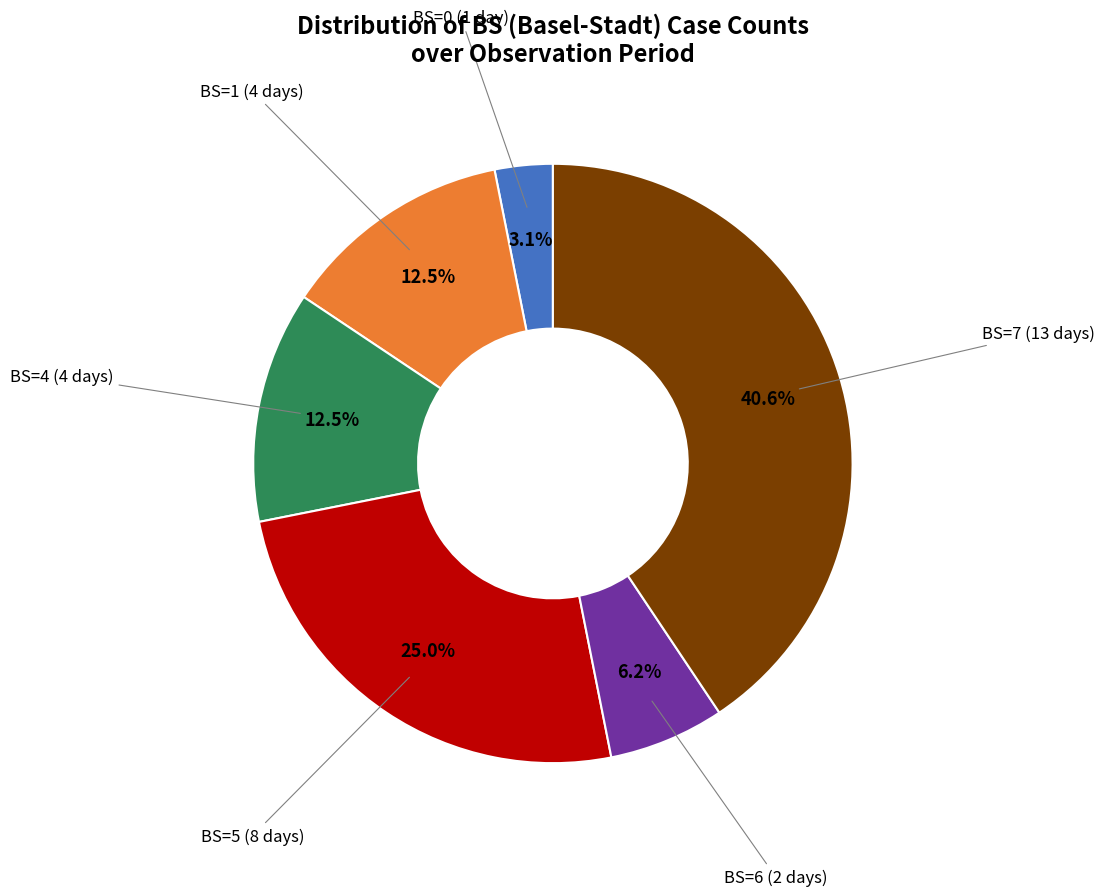

Is there any slice that represents more than half of the pie?

No